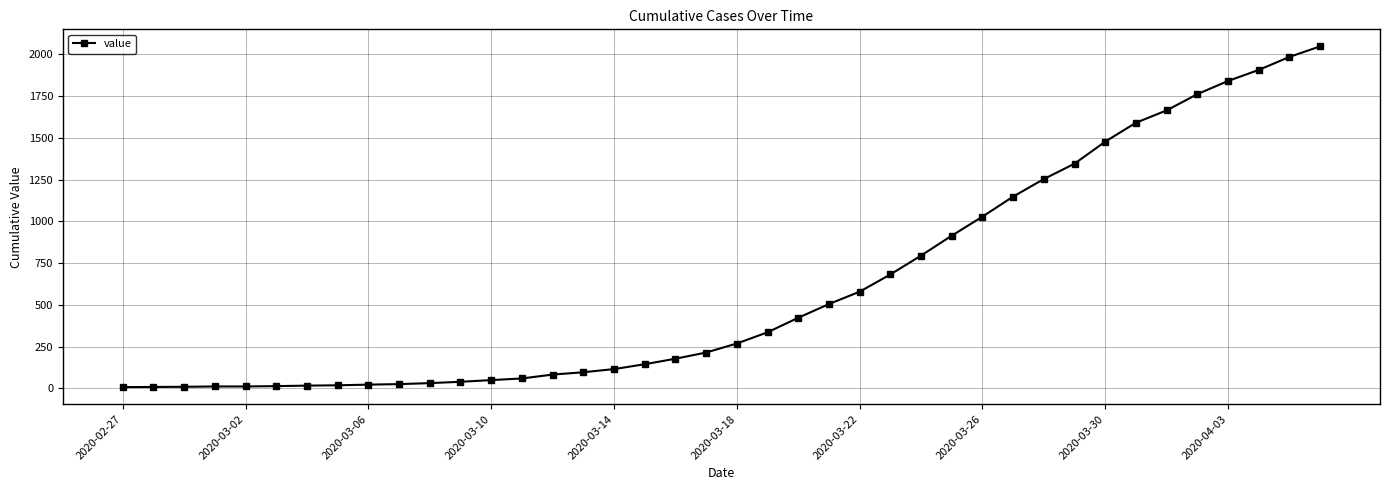

What is the difference between the maximum and minimum values?

2039